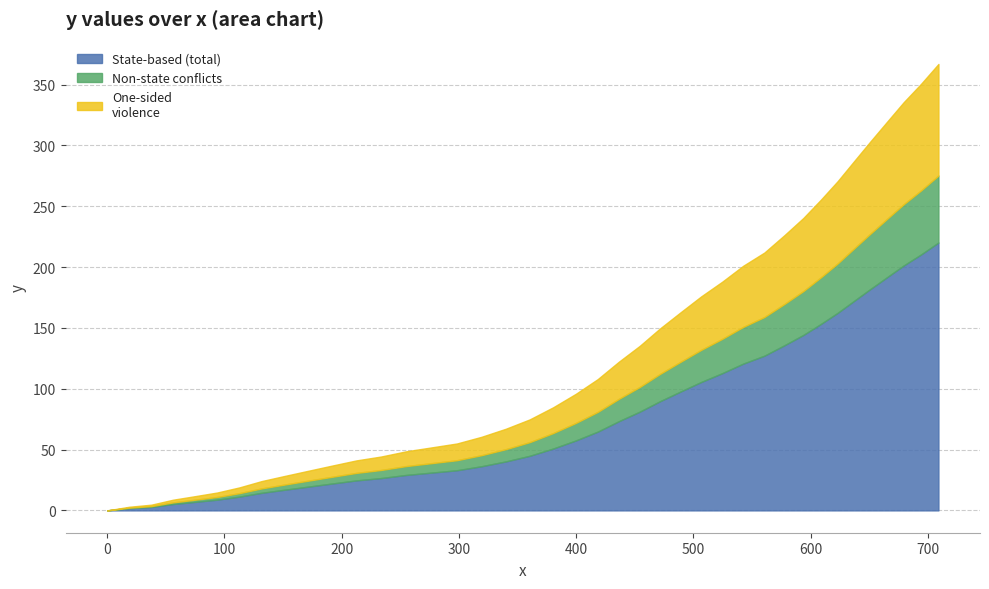

Rank the categories by value from highest to lowest.

709.0, 694.2, 679.3, 665.0, 650.7, 636.9, 623.0, 608.8, 593.8, 577.7, 560.6, 542.5, 524.6, 506.6, 489.0, 471.7, 454.3, 436.4, 418.4, 399.7, 380.3, 360.4, 340.0, 319.3, 298.3, 276.8, 255.2, 233.7, 212.6, 191.7, 171.2, 151.3, 131.8, 112.8, 93.9, 75.0, 56.3, 37.7, 18.9, 0.0